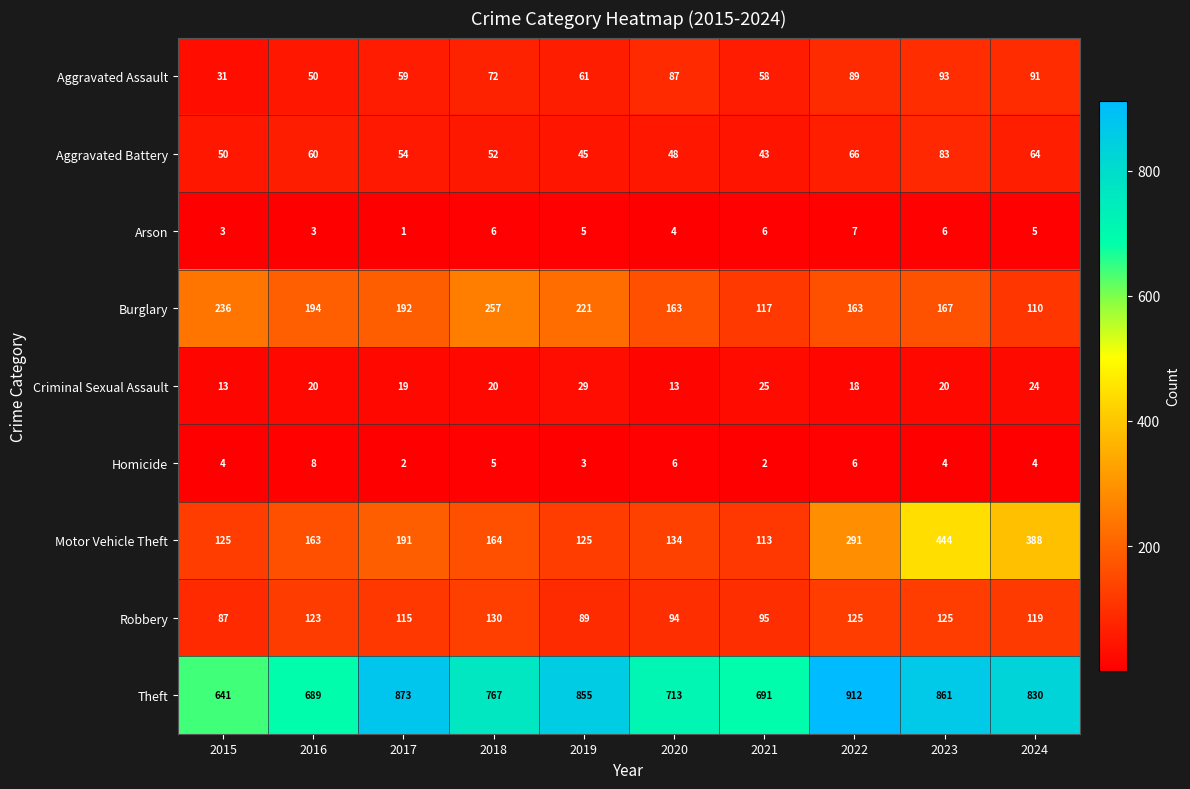

Which series changed the most between 2022 and 2023?

Motor Vehicle Theft